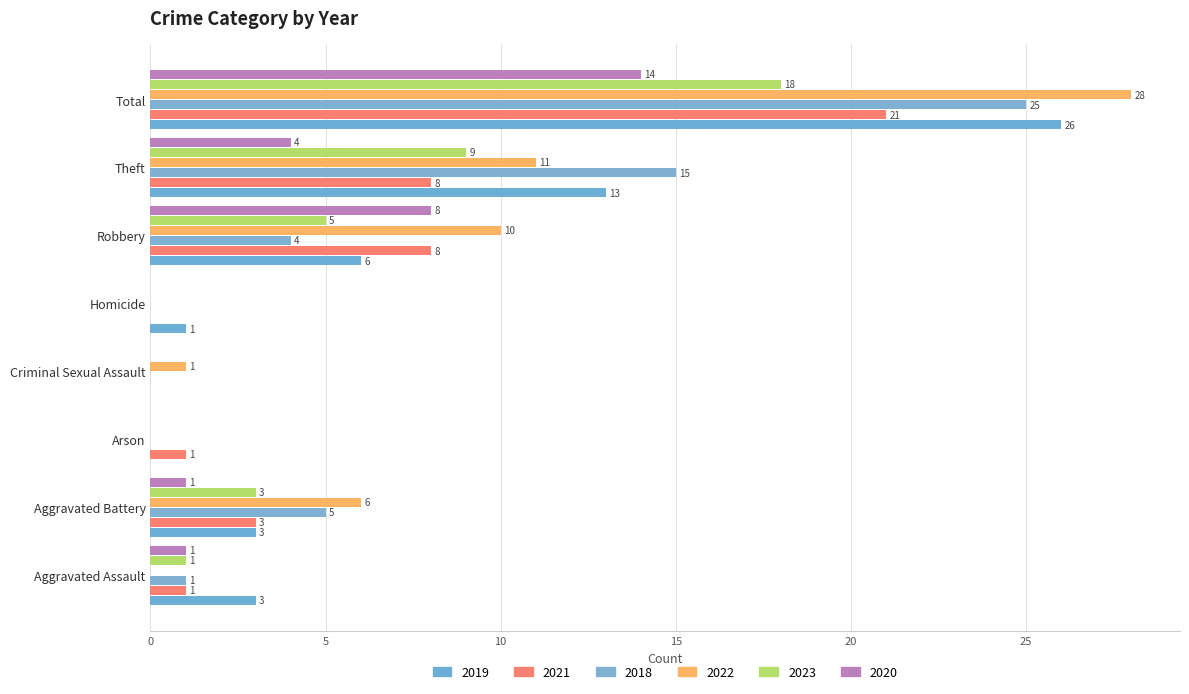

What is the difference between the second highest and minimum values in the 2018 series?

15